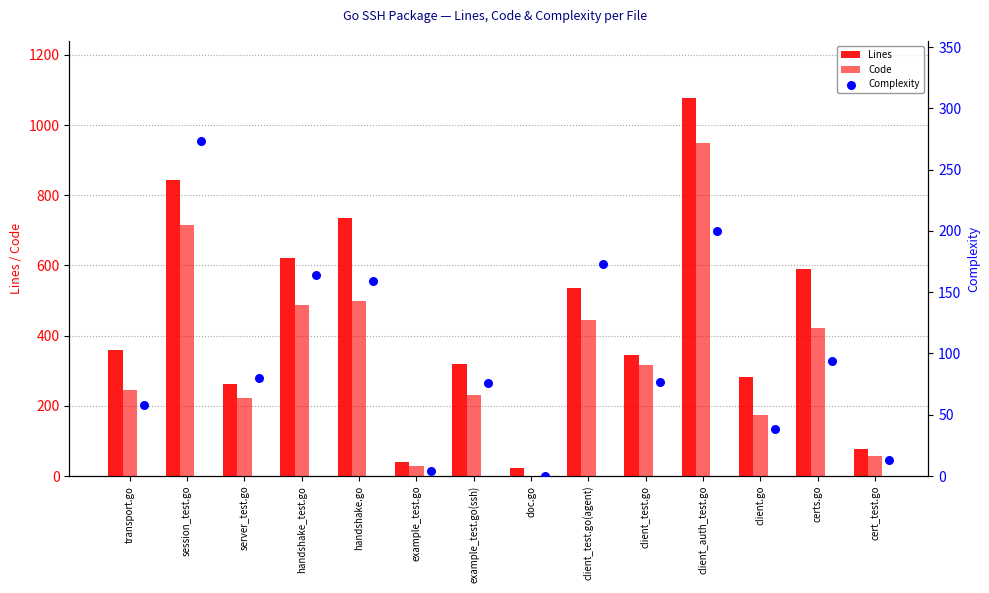

Is the value of Complexity at handshake_test.go greater than the value of Lines at server_test.go?

No